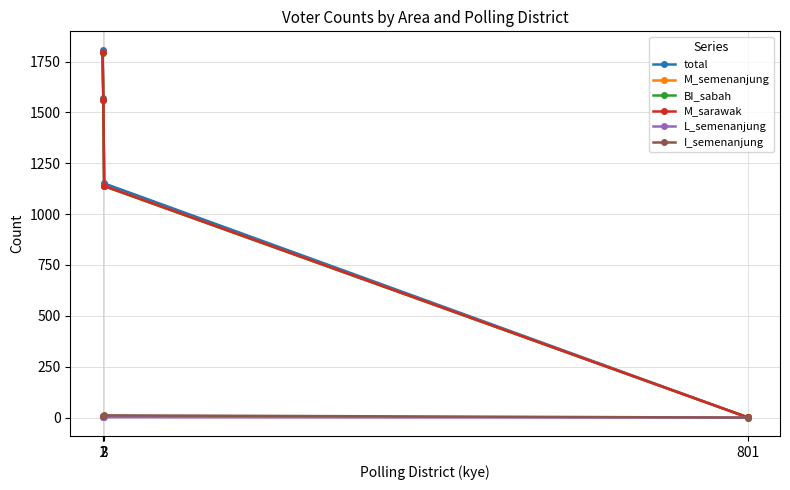

At which label is I_semenanjung closest to 5?

2